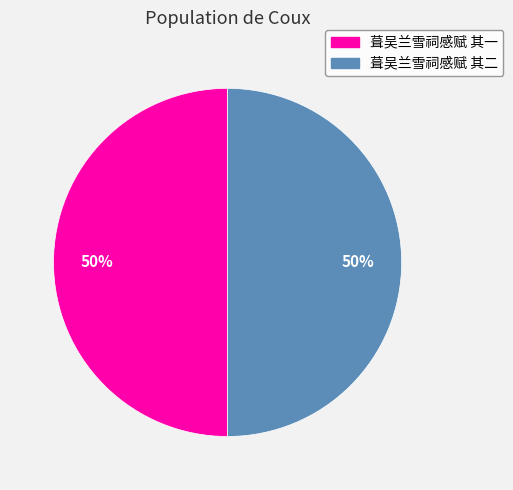

Do 葺吴兰雪祠感赋 其一 and 葺吴兰雪祠感赋 其二 together represent more than half of the pie?

Yes